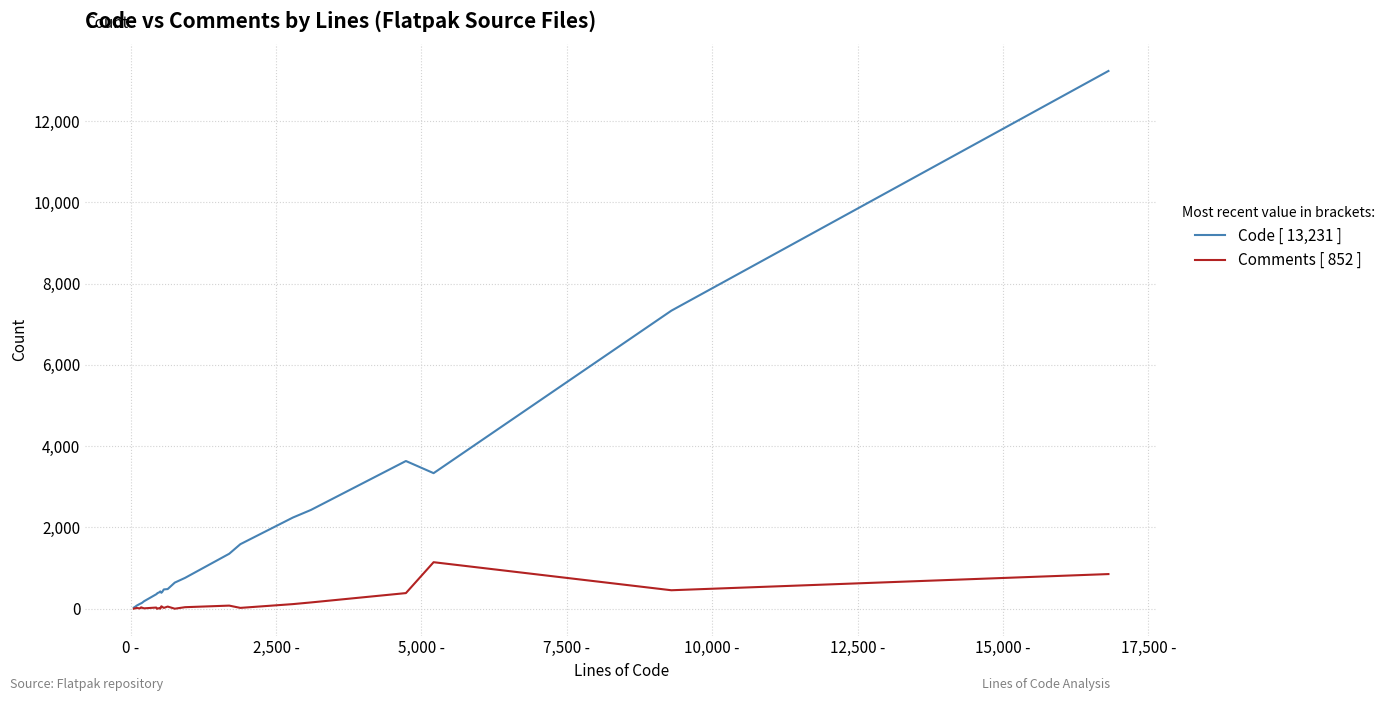

What is the maximum value shown in the chart?

13231